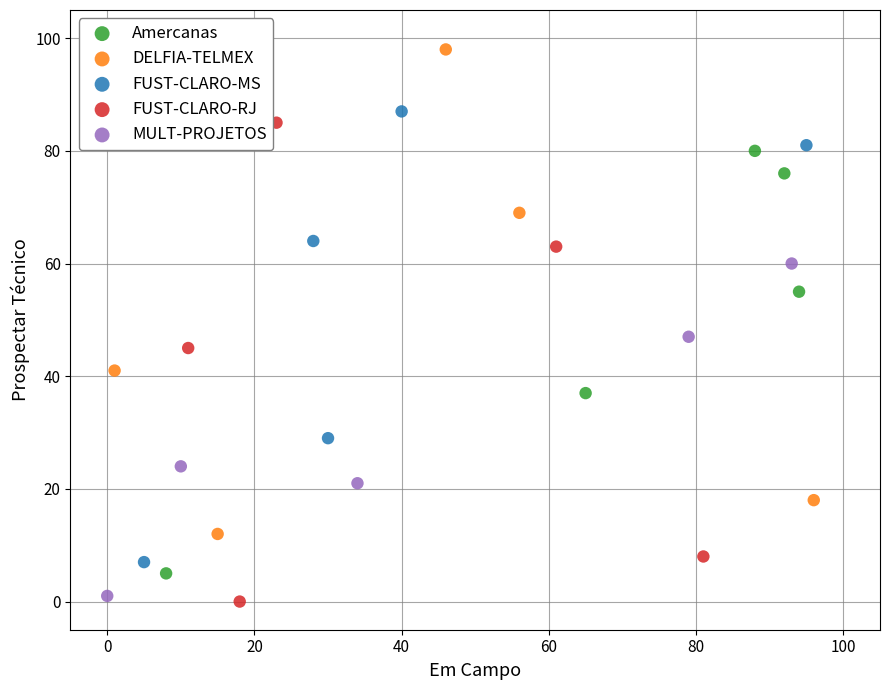

Which series contains the highest Y value?

DELFIA-TELMEX